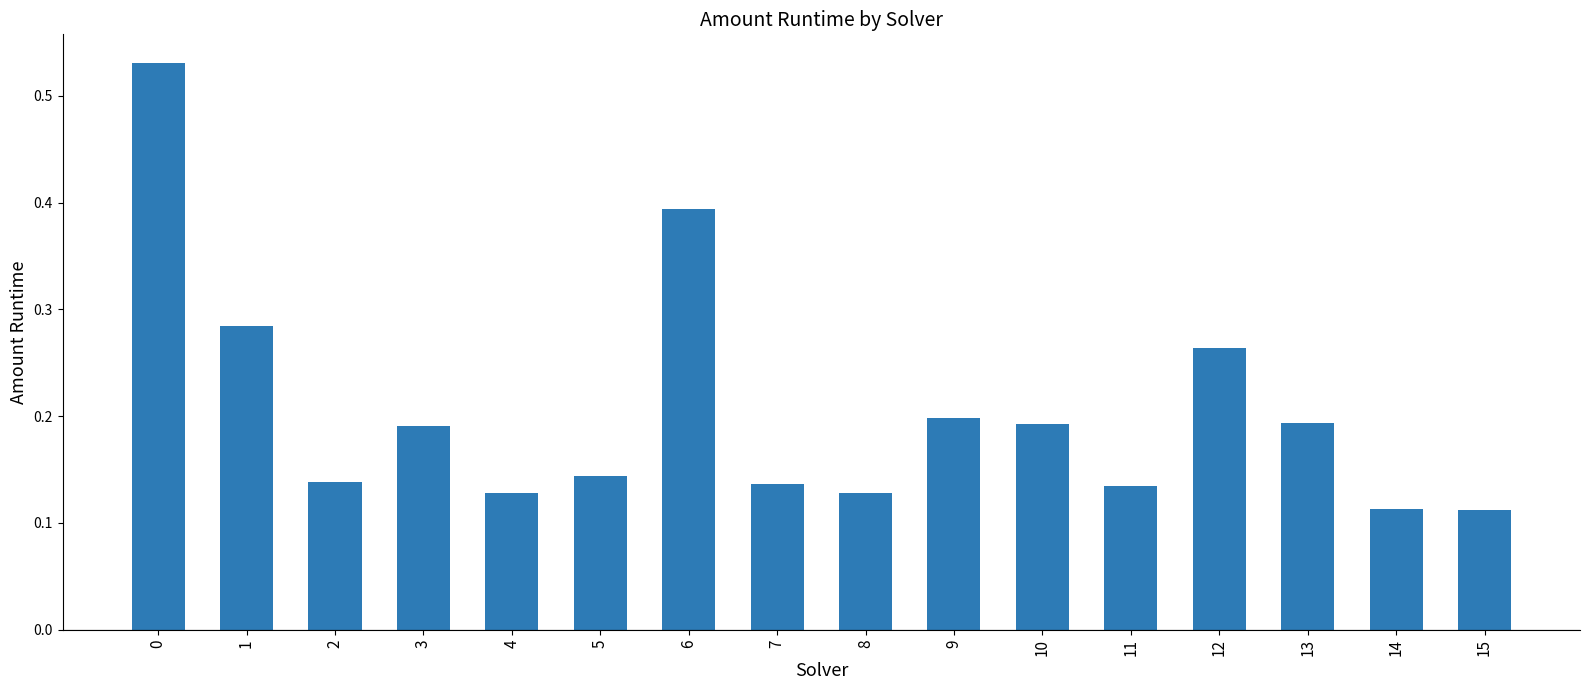

What is the change in value from 11 to 13?

+0.1